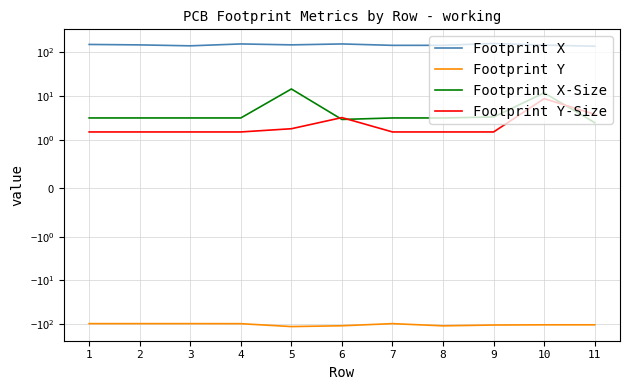

Which series has the largest total across all categories?

Footprint X